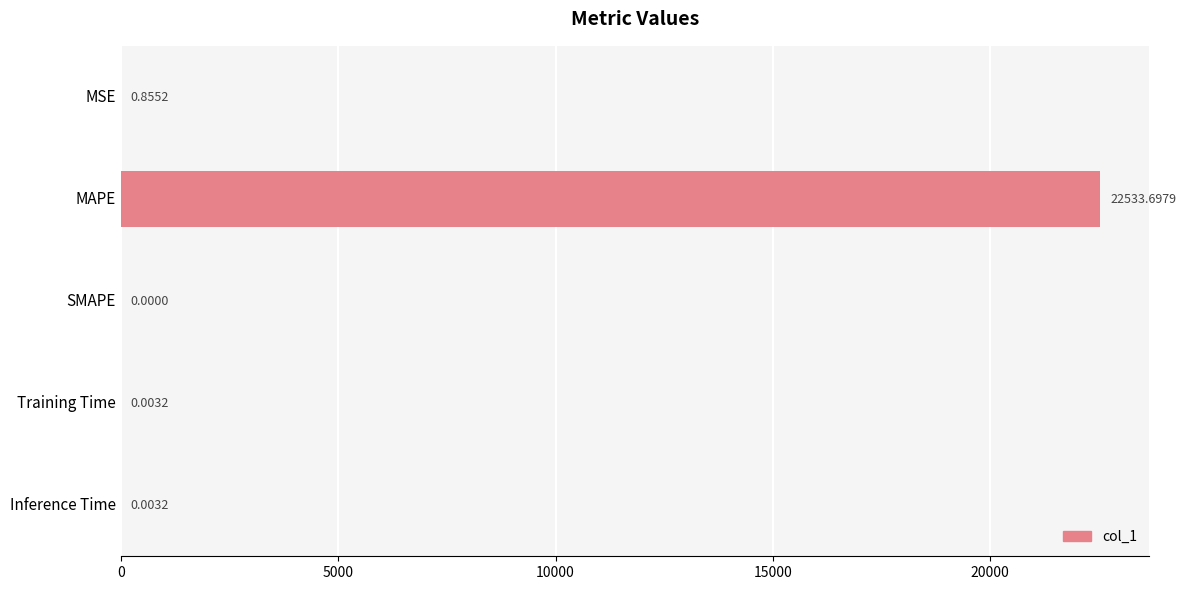

Count the number of data series in this chart.

1